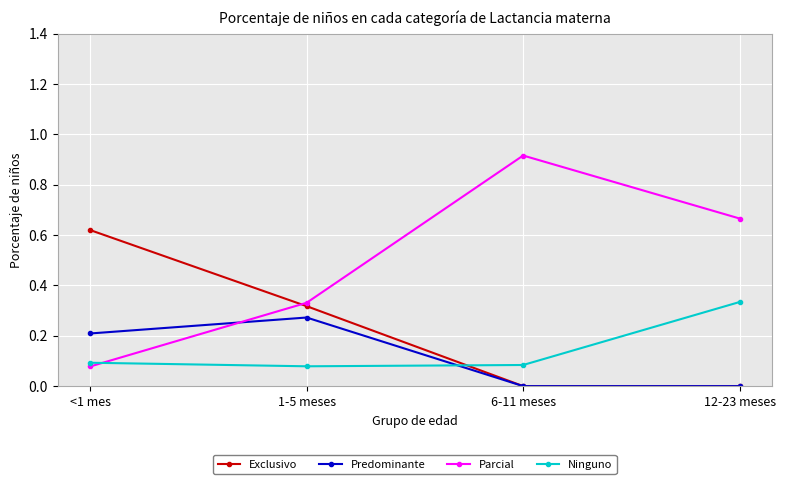

Does the chart have visible grid lines?

Yes